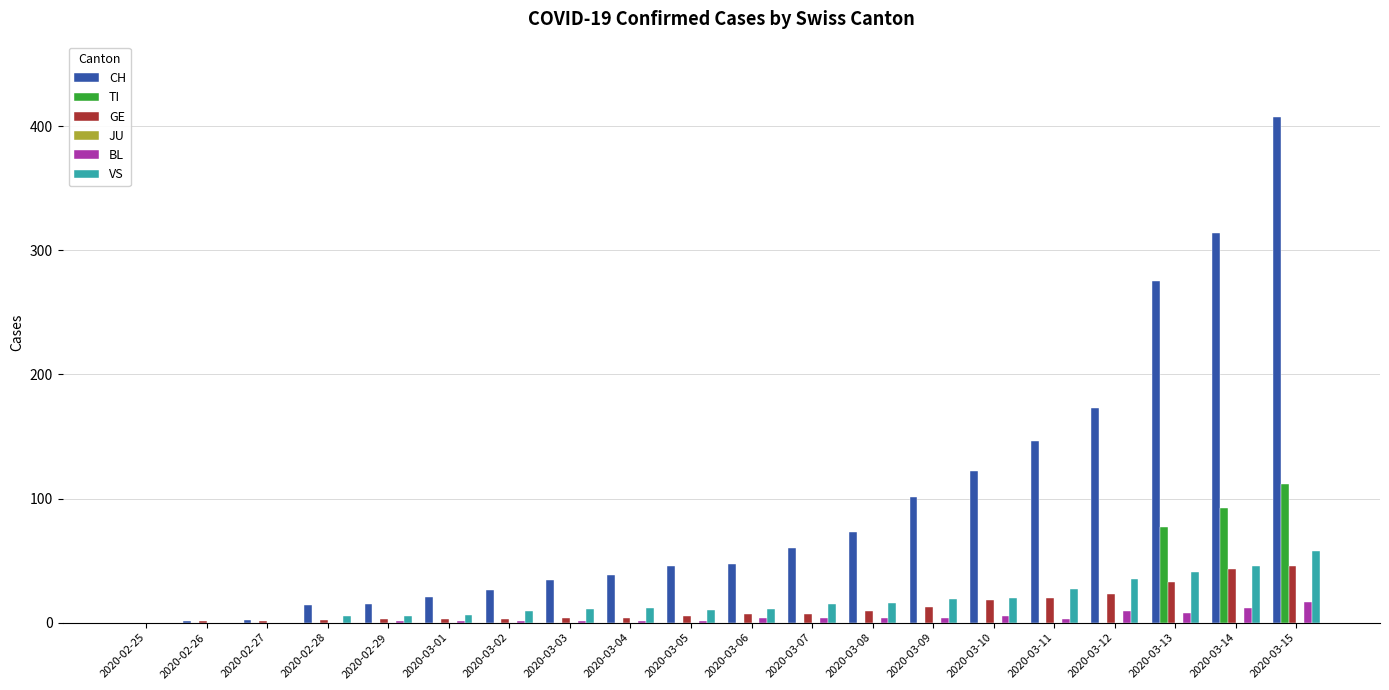

Which label corresponds to the largest value in the chart?

2020-03-15